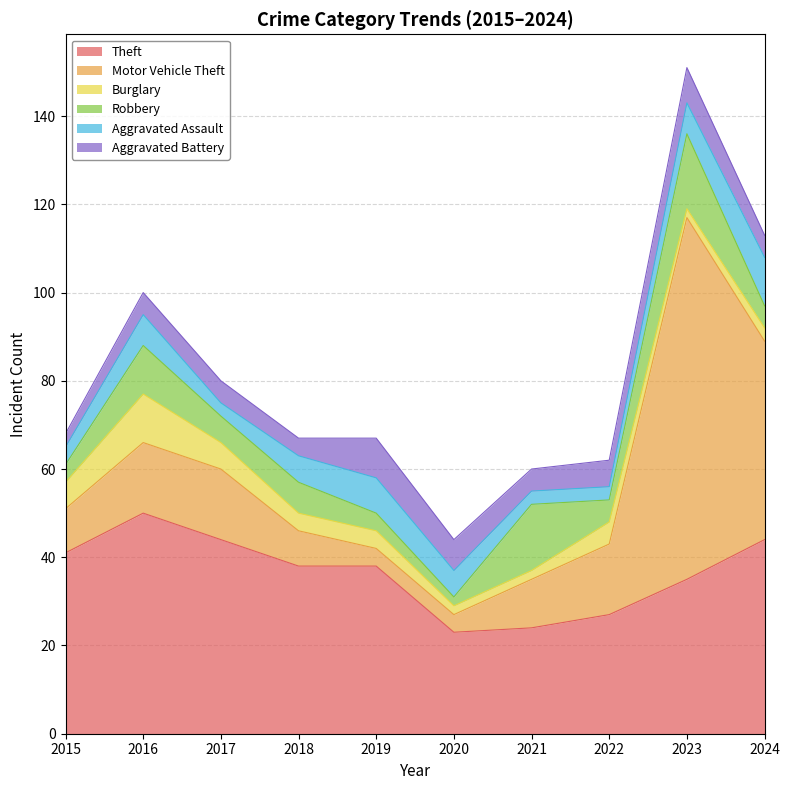

Which has a higher value, 2019 or 2018?

2019